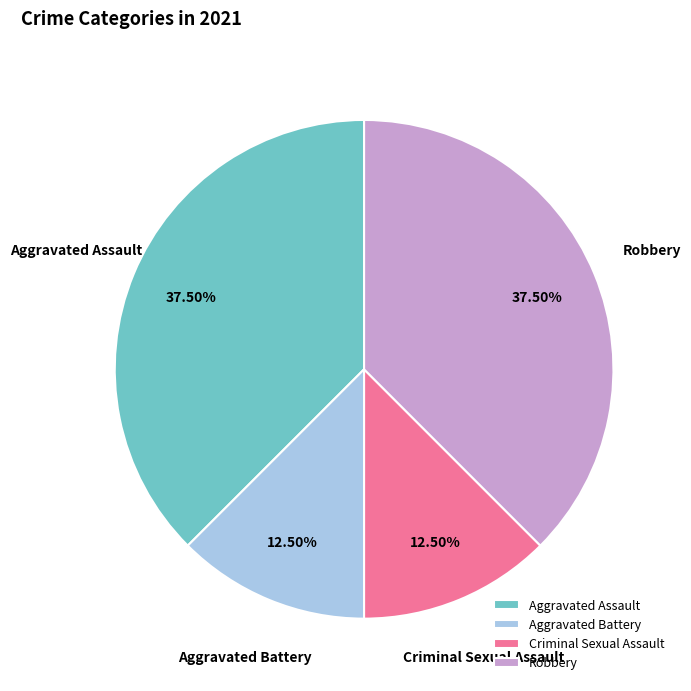

True or false: Aggravated Battery accounts for 6% of the total.

False